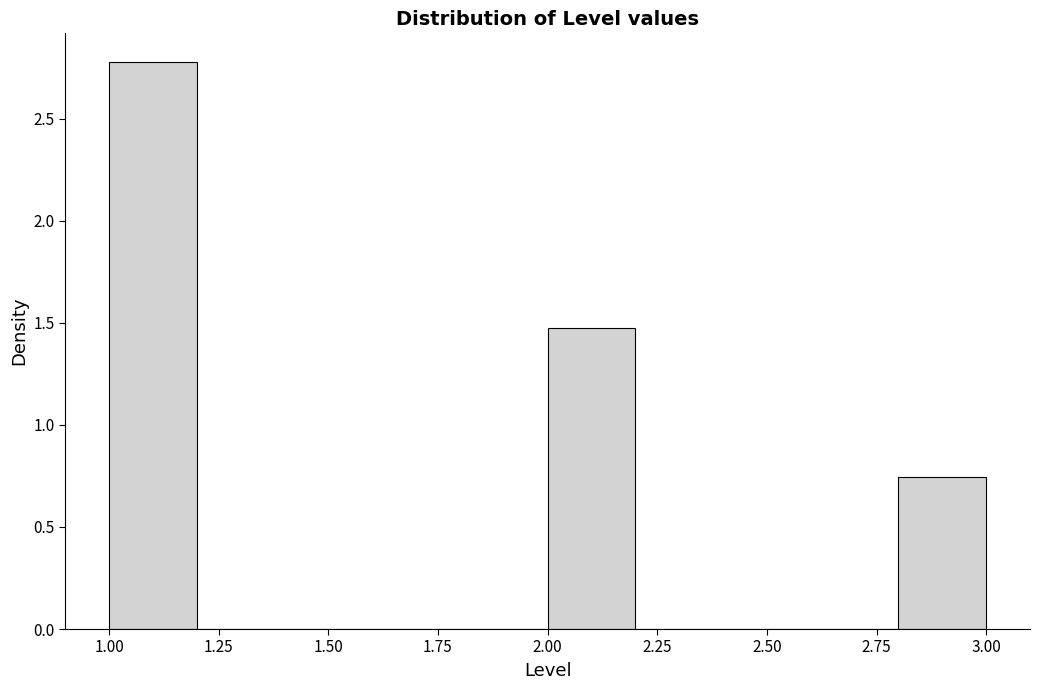

Reading left to right, list every bar in this chart as the range it spans on the x-axis followed by its height. The values are not printed on the chart, so give them approximately, as read against the axis.

1.0 to 1.2: 2.80
1.2 to 1.4: 0
1.4 to 1.6: 0
1.6 to 1.8: 0
1.8 to 2.0: 0
2.0 to 2.2: 1.45
2.2 to 2.4: 0
2.4 to 2.6: 0
2.6 to 2.8: 0
2.8 to 3.0: 0.75